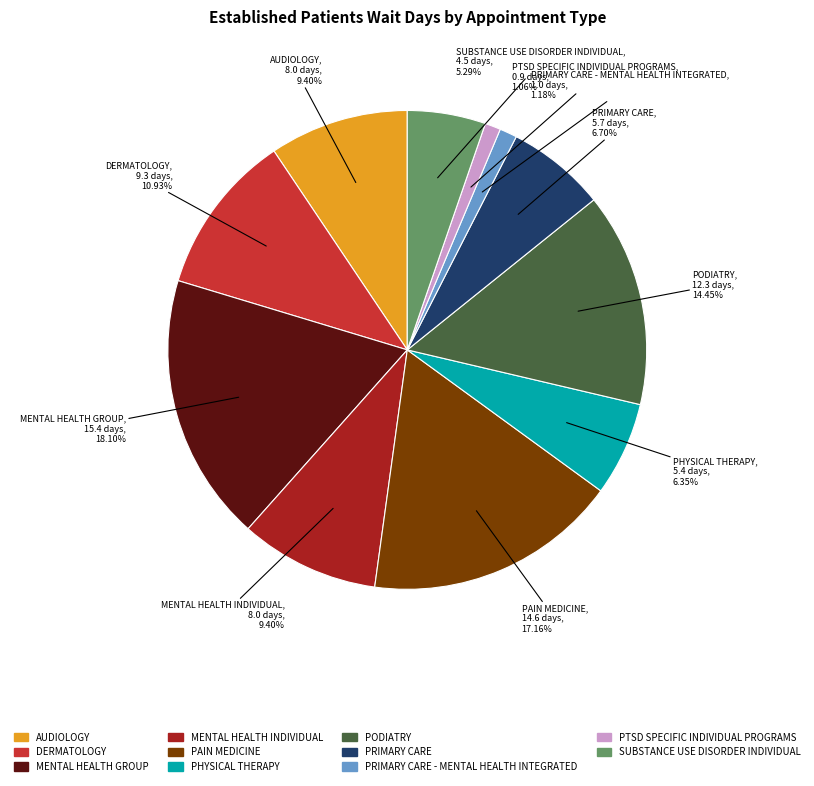

To the nearest percent, what is the average slice percentage?

9%